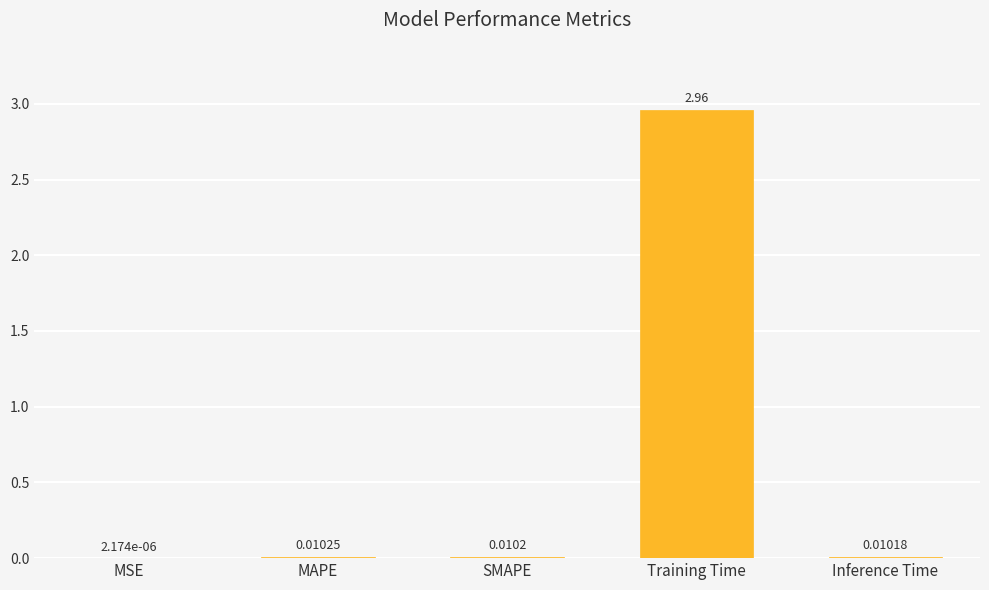

What is the difference between the values at MAPE and Training Time?

2.9